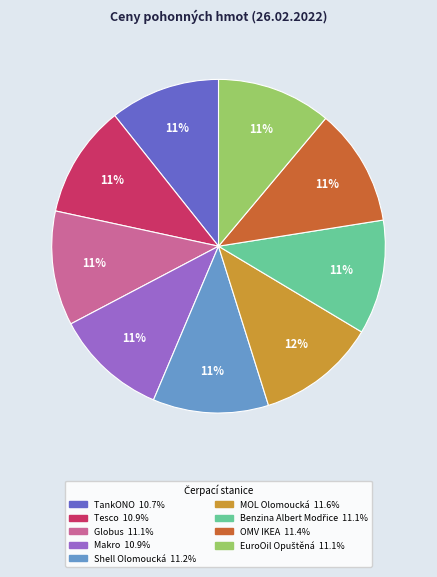

Is it true that TankONO is 1% of the pie?

False